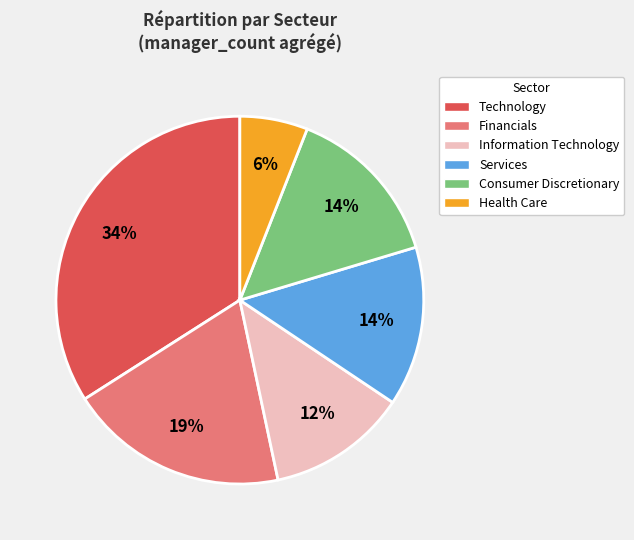

Is the sum of Consumer Discretionary and Technology greater than half?

No